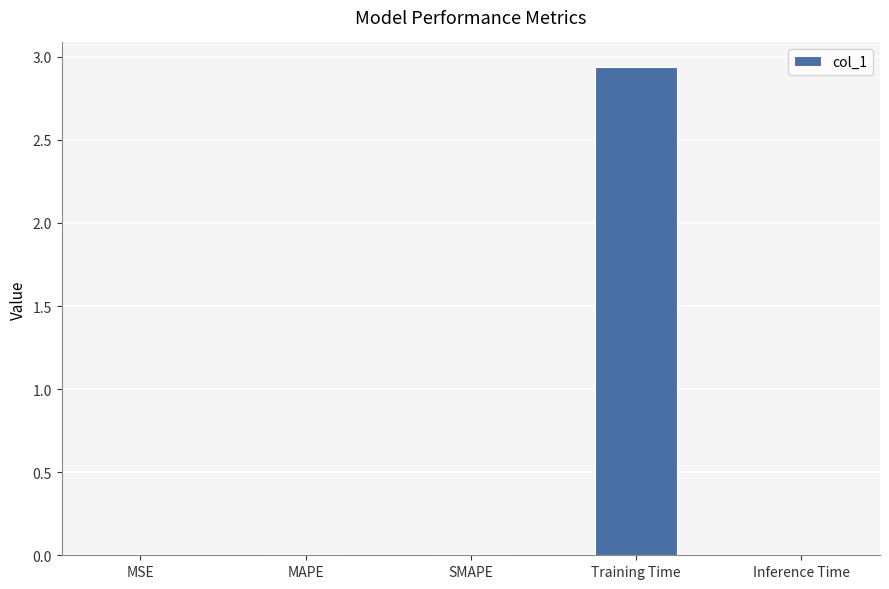

At which category does the chart reach its peak across all series?

Training Time